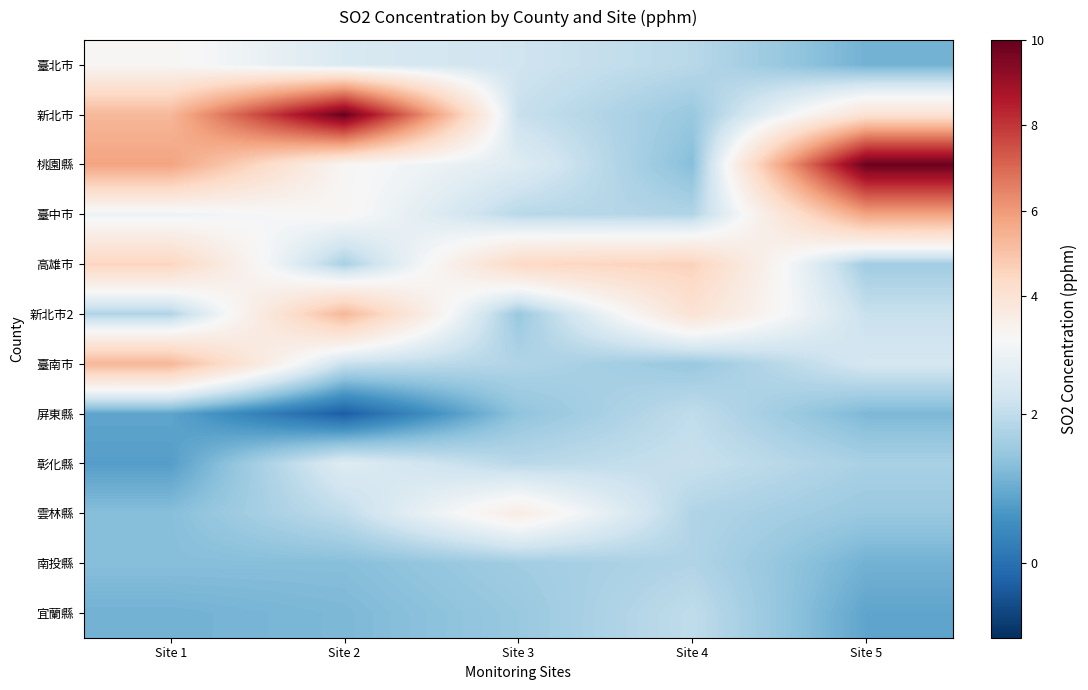

What is the difference between the highest and lowest values at Site 2?

10.2